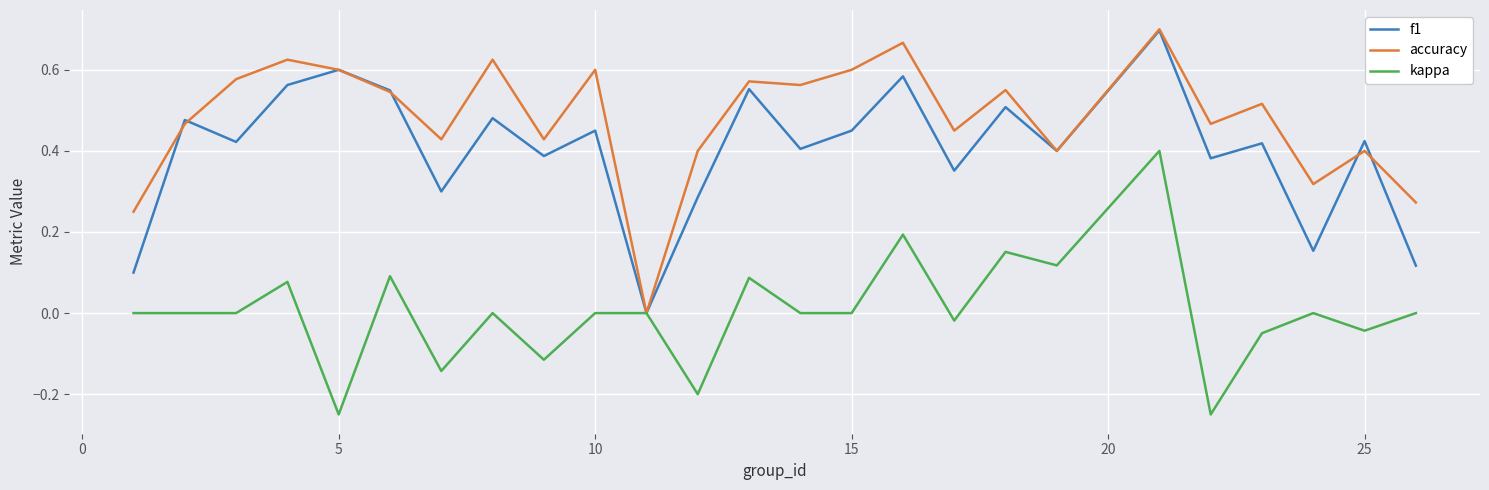

List the series in order of their overall mean, lowest first.

kappa, f1, accuracy